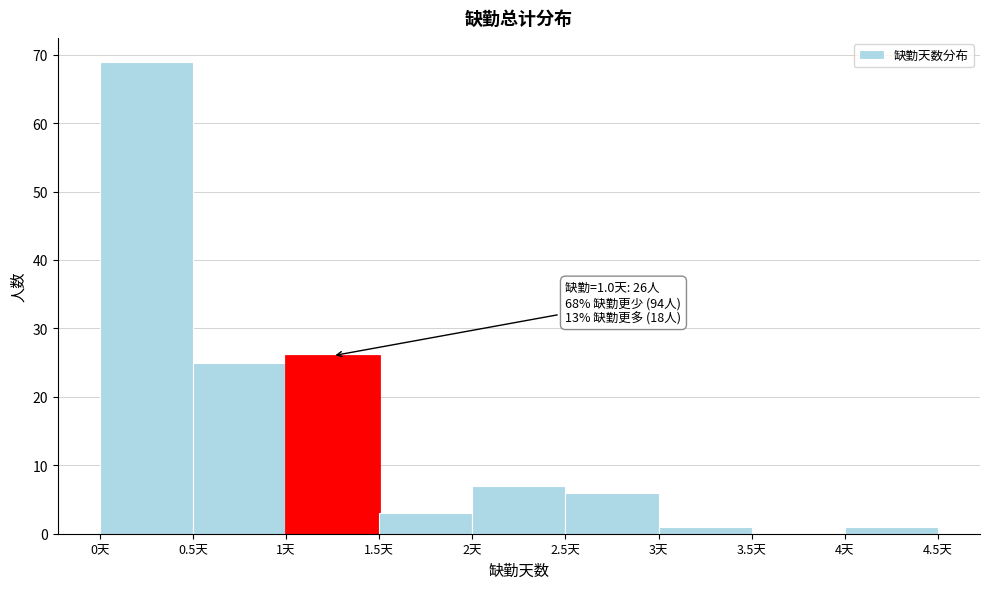

Which range on the x-axis has the tallest bar?

0.0 to 0.5